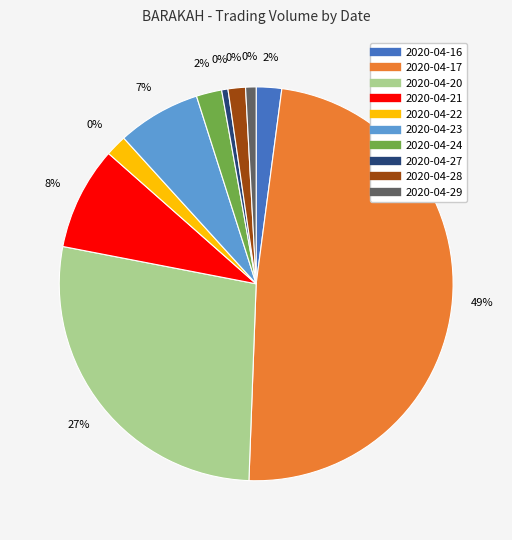

What is the ratio of the value at 2020-04-24 to the value at 2020-04-22?

1.2